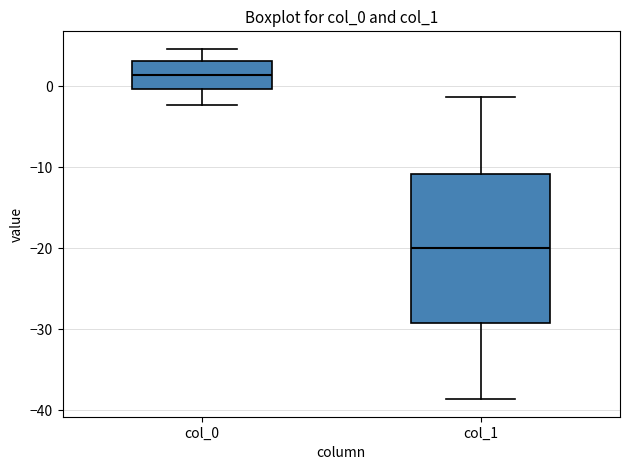

Comparing the boxes themselves (not the whiskers), which one is the tallest?

col_1